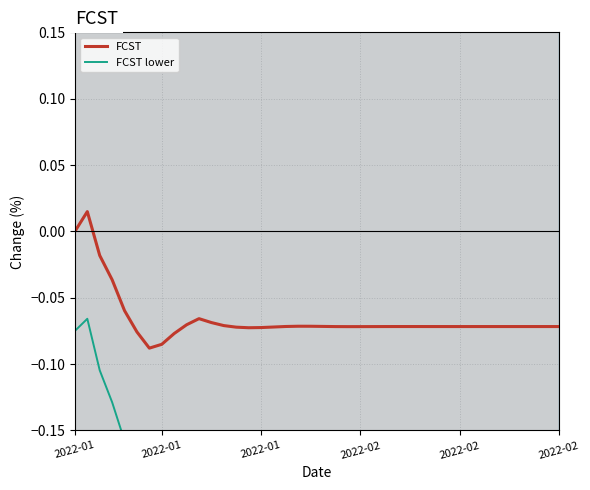

Which has a higher value, 21 or 2022-02?

2022-02